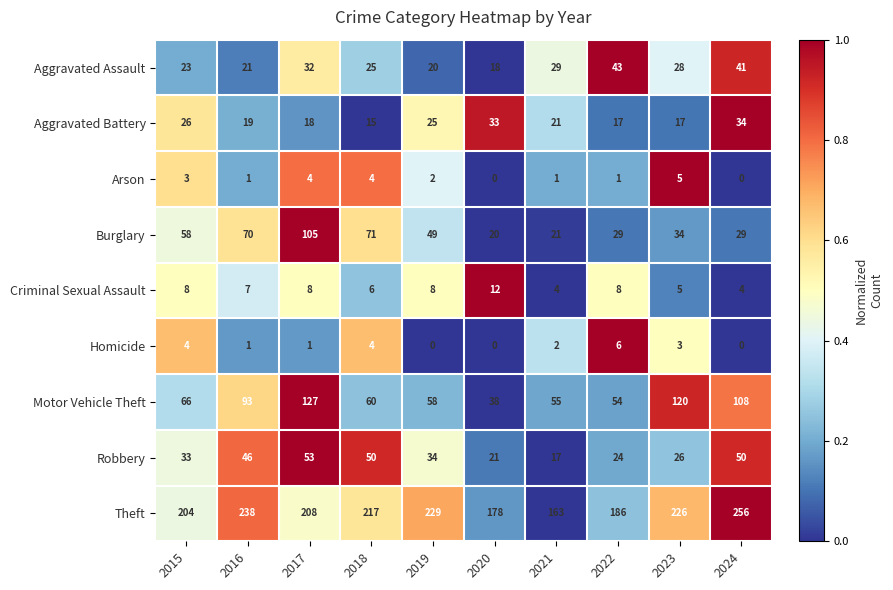

Rank the series by their maximum value, from lowest to highest.

Arson, Homicide, Criminal Sexual Assault, Aggravated Battery, Aggravated Assault, Robbery, Burglary, Motor Vehicle Theft, Theft